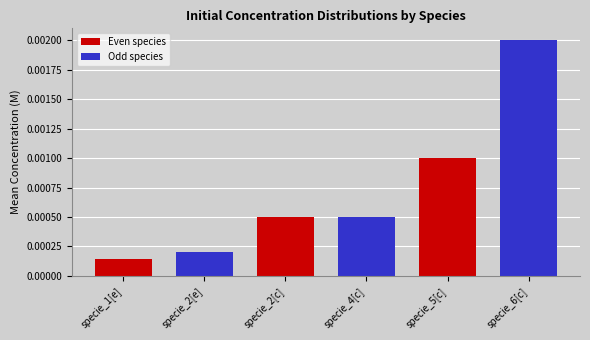

Where is the data nearest to the value 0?

specie_1[e]